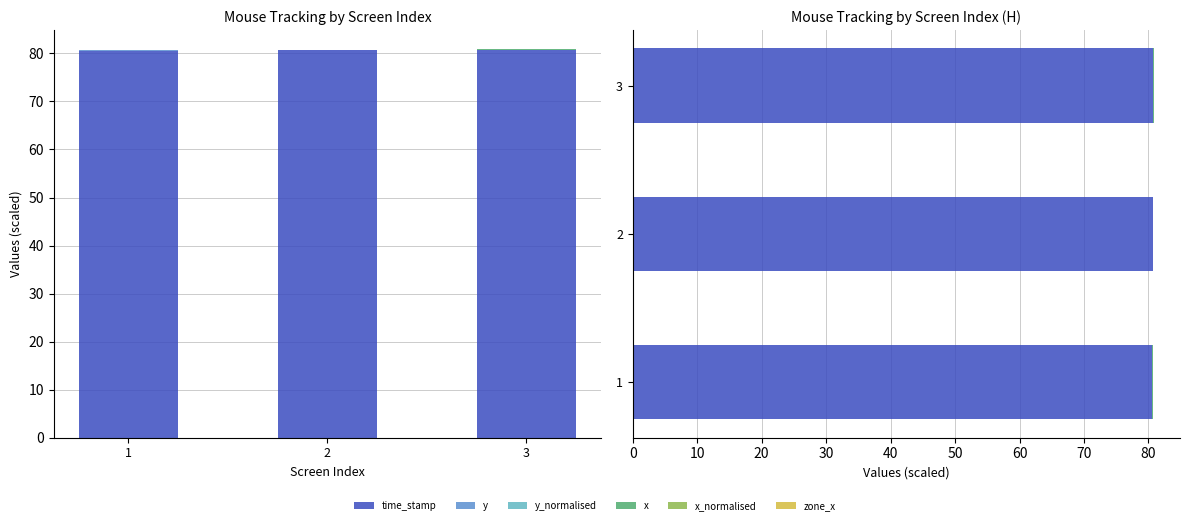

How many time_stamp values are between 80 and 81?

3